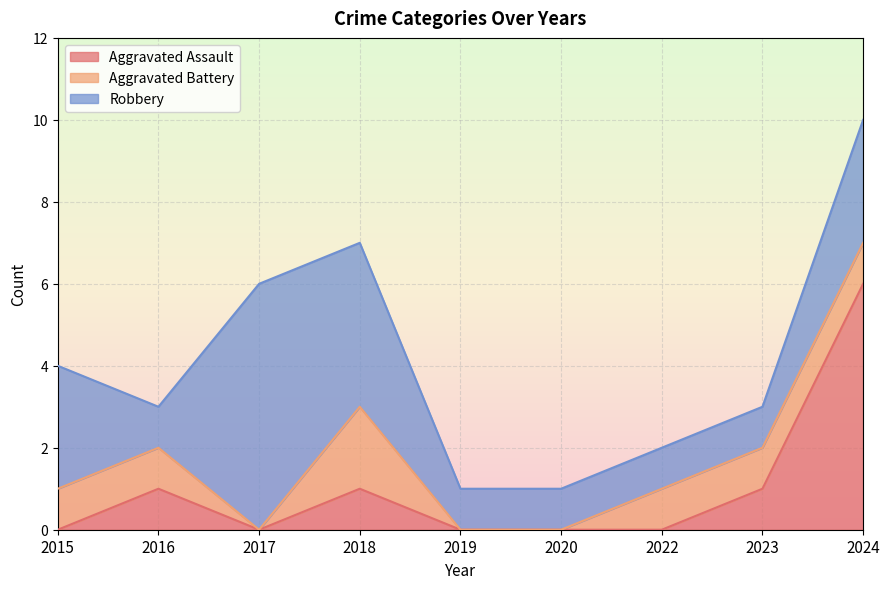

Count the number of data series in this chart.

3